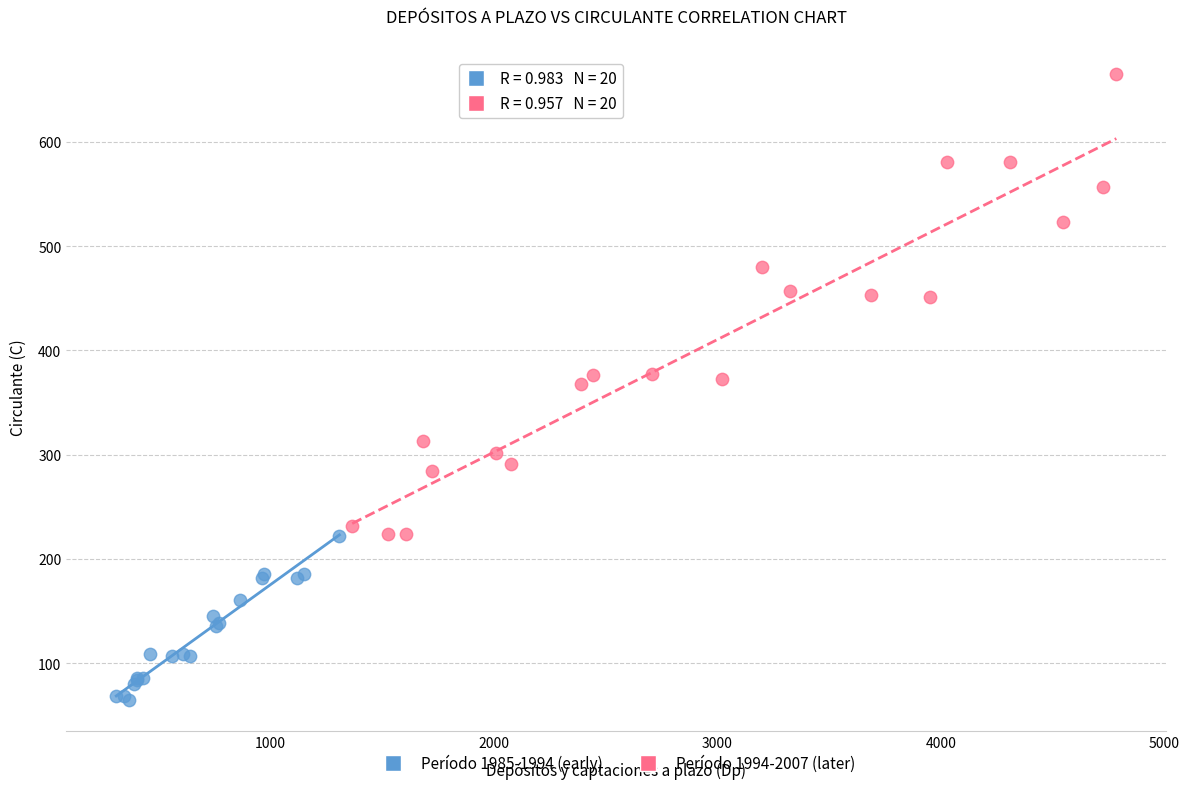

Which series has the widest spread of Y values?

Período 1994-2007 (later)